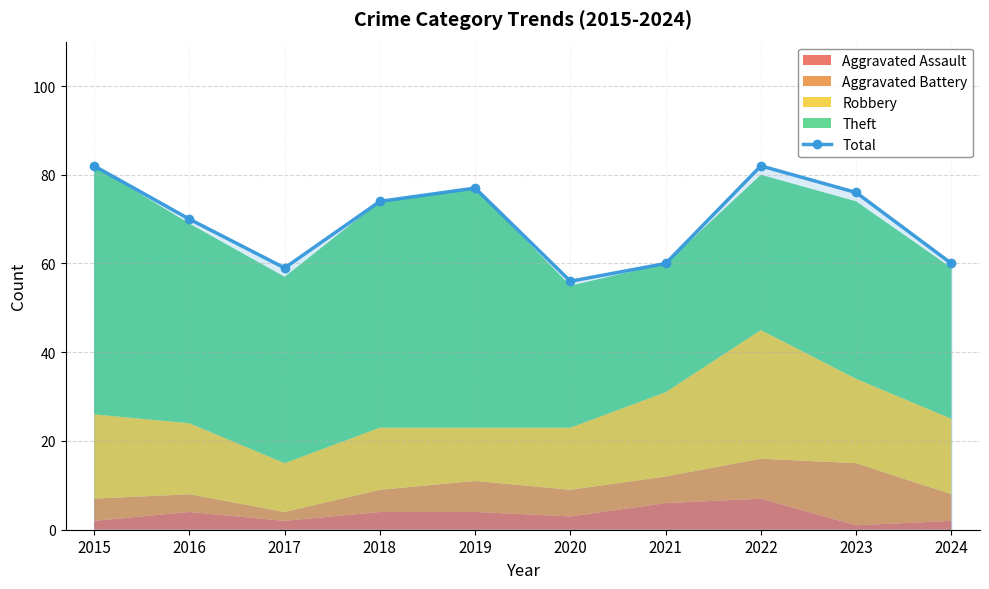

What is the change in value from 2016 to 2017?

-11